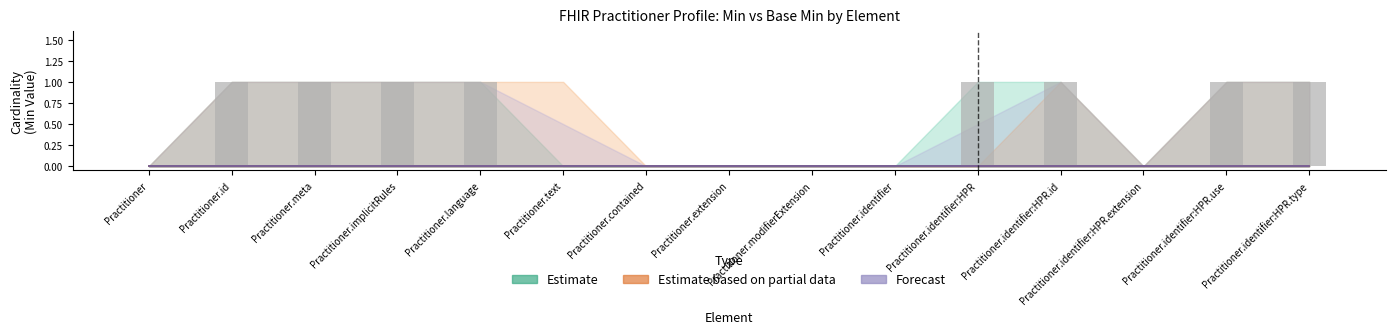

How many series are shown in this chart?

1